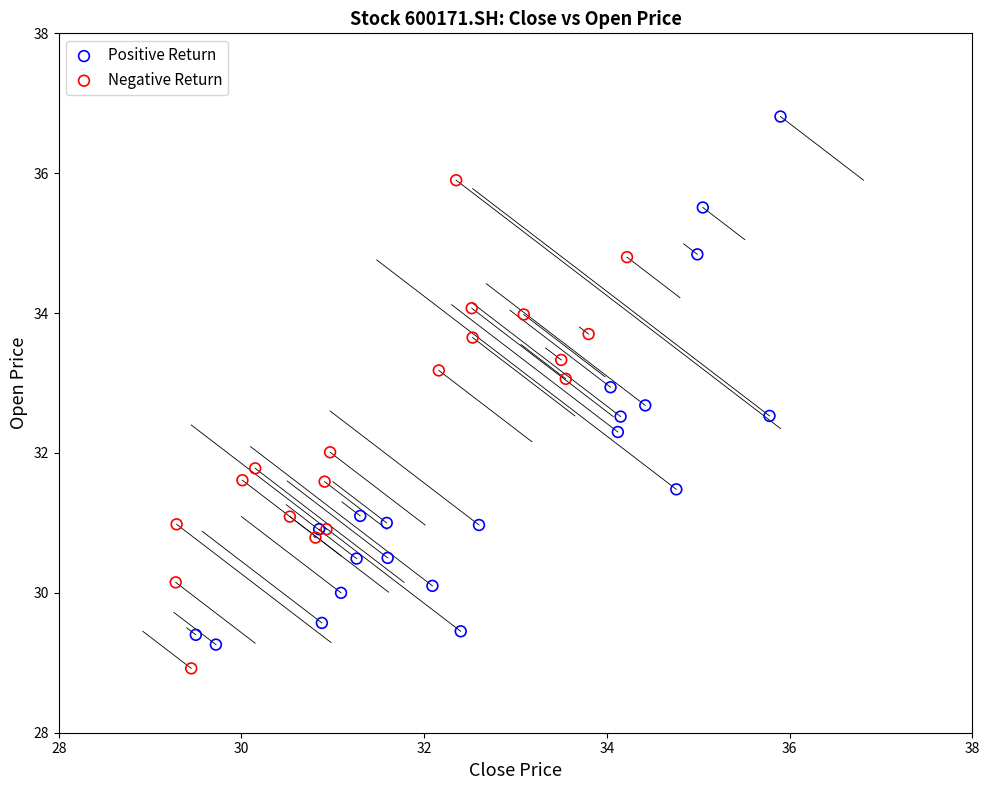

Which series contains the highest Y value?

Positive Return